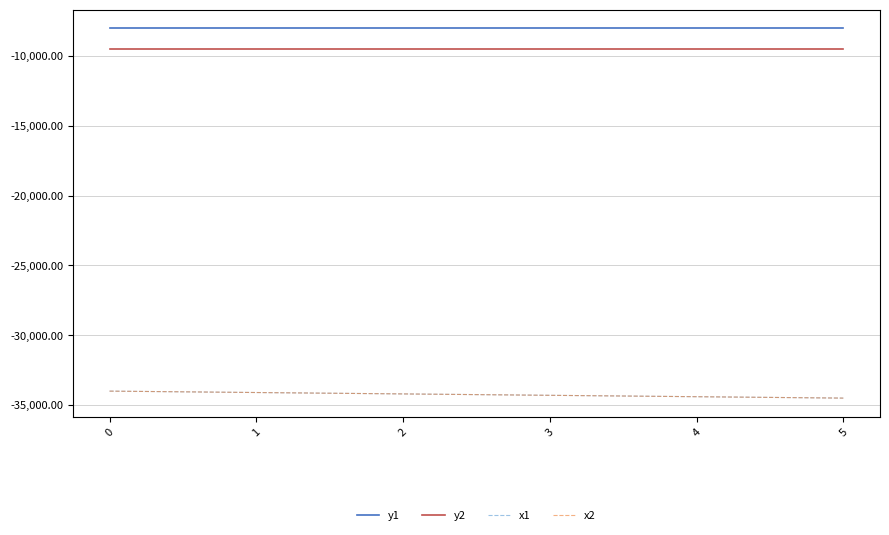

The value of x2 at 5 is -34500. True or false?

True